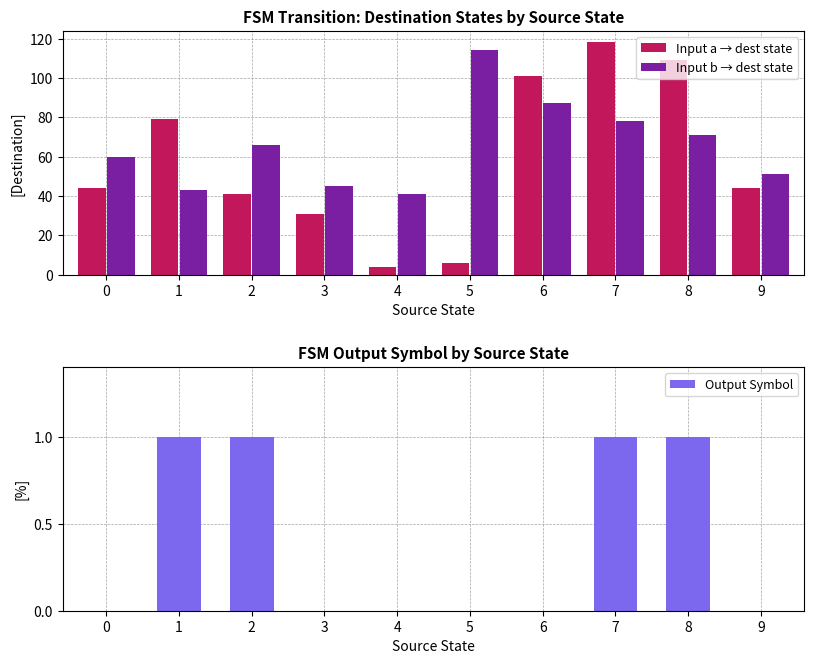

Rank the categories by Output Symbol value from highest to lowest.

1, 2, 7, 8, 0, 3, 4, 5, 6, 9